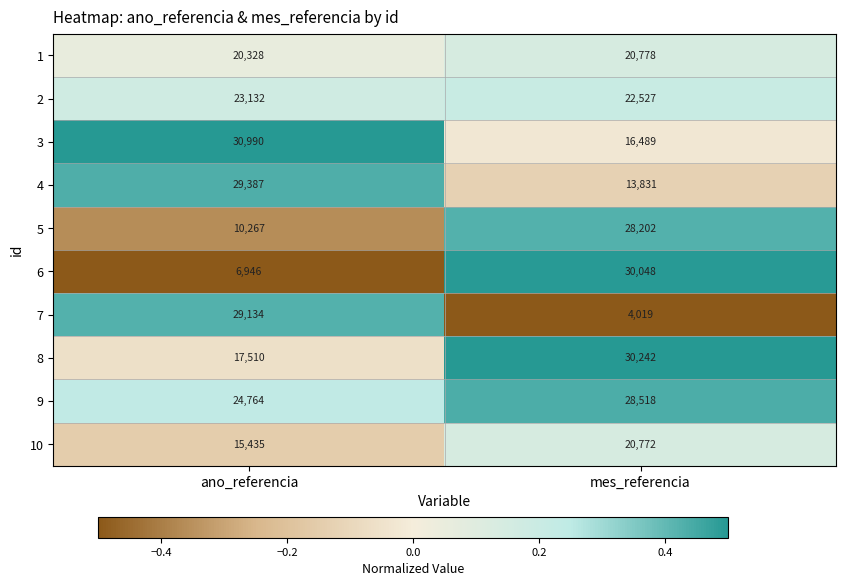

What is the minimum value shown in the chart?

4019